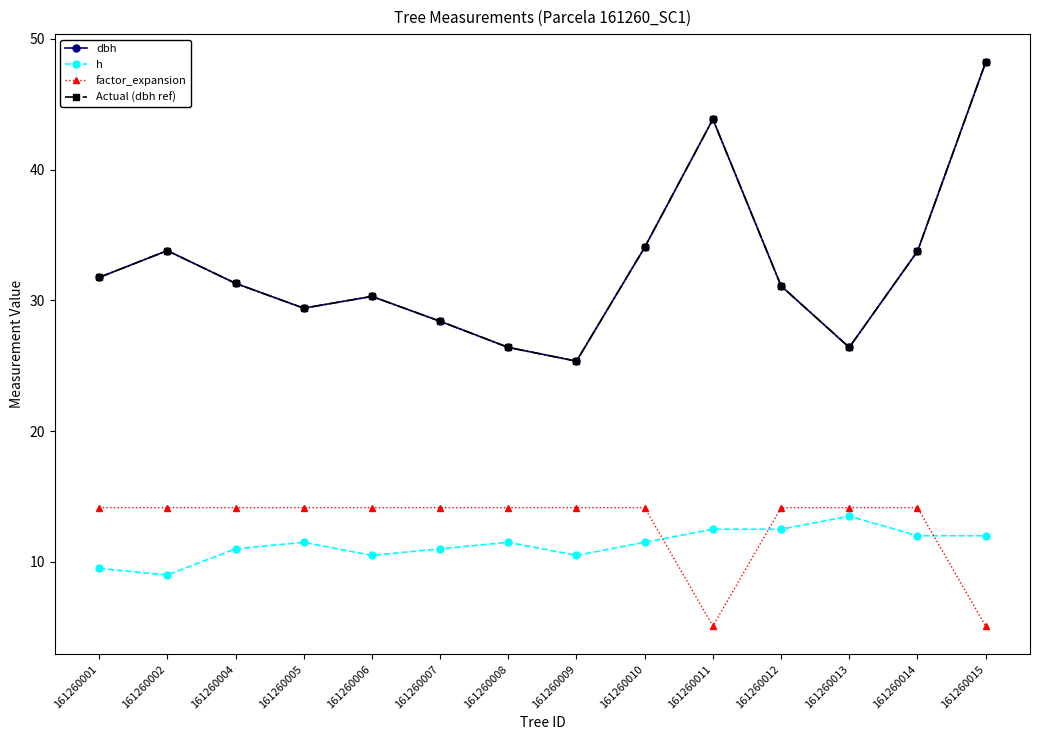

Reading left to right, list all the values displayed in this chart.

dbh: 161260001=31.8	161260002=33.8	161260004=31.3	161260005=29.4	161260006=30.3	161260007=28.4	161260008=26.4	161260009=25.4	161260010=34.0	161260011=43.9	161260012=31.1	161260013=26.4	161260014=33.8	161260015=48.2
h: 161260001=9.5	161260002=9.0	161260004=11.0	161260005=11.5	161260006=10.5	161260007=11.0	161260008=11.5	161260009=10.5	161260010=11.5	161260011=12.5	161260012=12.5	161260013=13.5	161260014=12.0	161260015=12.0
factor_expansion: 161260001=14.2	161260002=14.2	161260004=14.2	161260005=14.2	161260006=14.2	161260007=14.2	161260008=14.2	161260009=14.2	161260010=14.2	161260011=5.1	161260012=14.2	161260013=14.2	161260014=14.2	161260015=5.1
Actual (dbh ref): 161260001=31.8	161260002=33.8	161260004=31.3	161260005=29.4	161260006=30.3	161260007=28.4	161260008=26.4	161260009=25.4	161260010=34.0	161260011=43.9	161260012=31.1	161260013=26.4	161260014=33.8	161260015=48.2